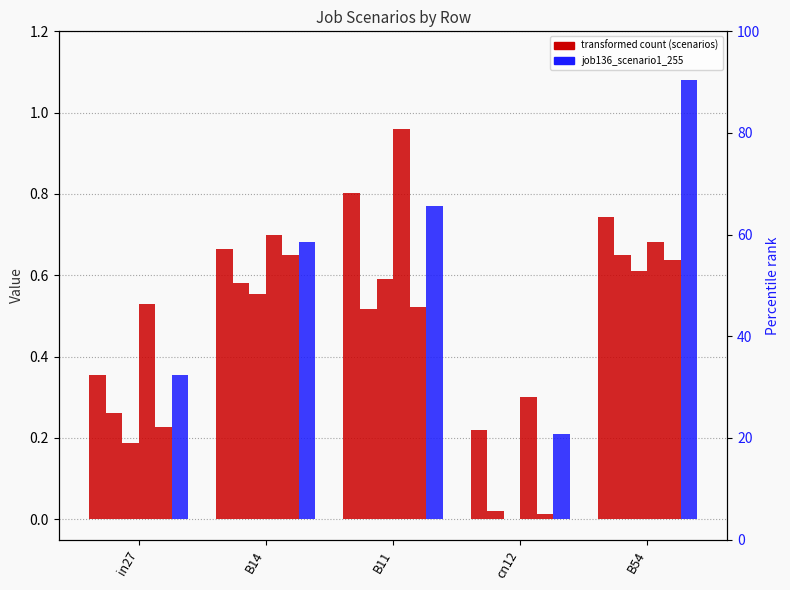

What position from the left is B14?

2